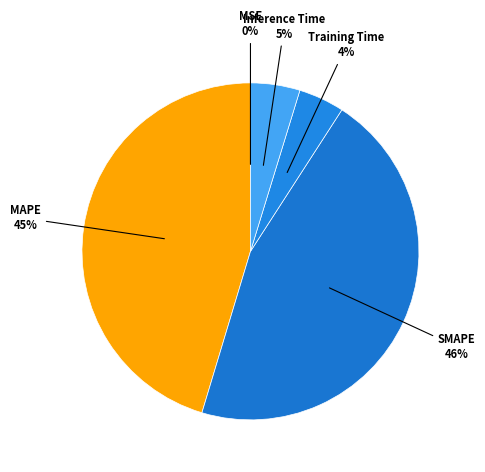

What percentage is the SMAPE slice, to the nearest percent?

46%